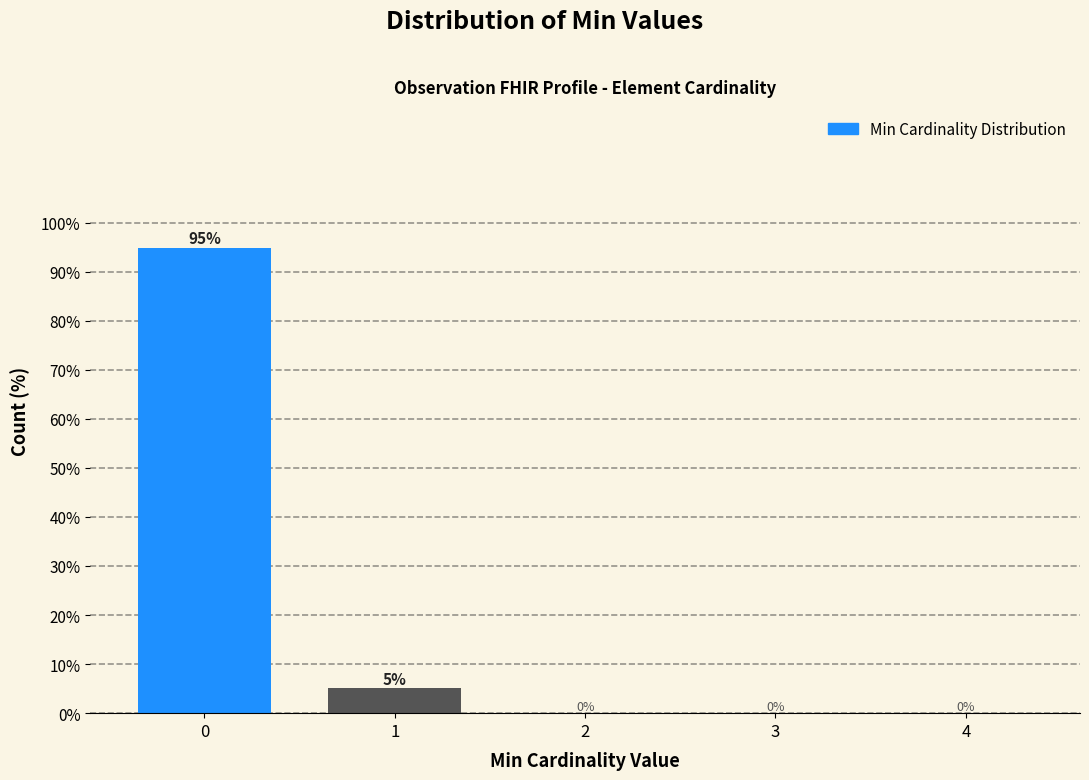

Is it true that the value at 2 is -37.2?

False